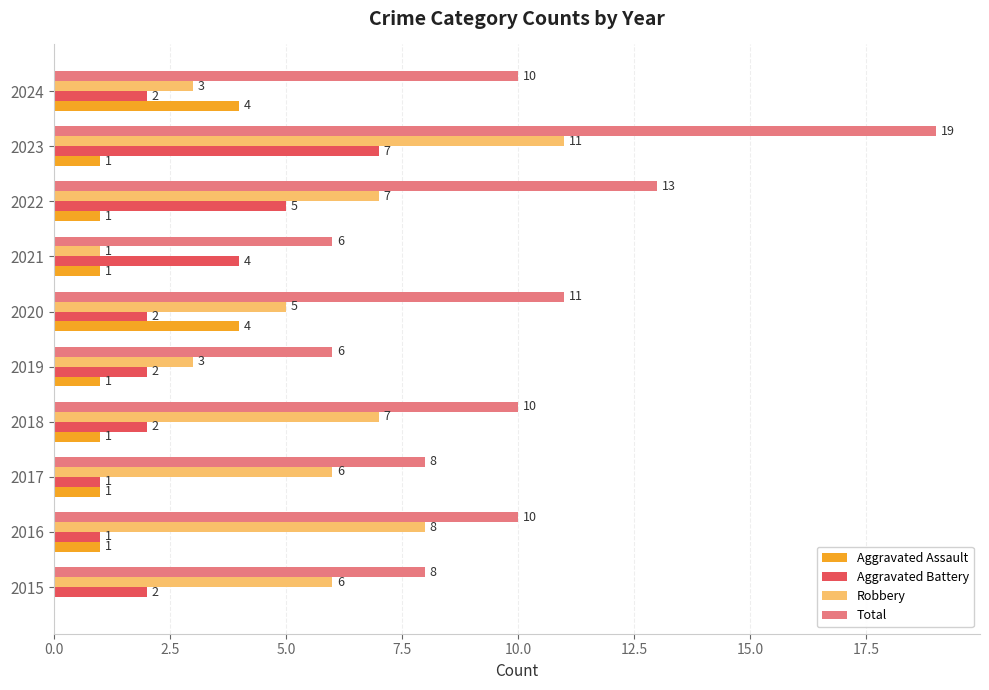

What is the sum of all Robbery values?

57